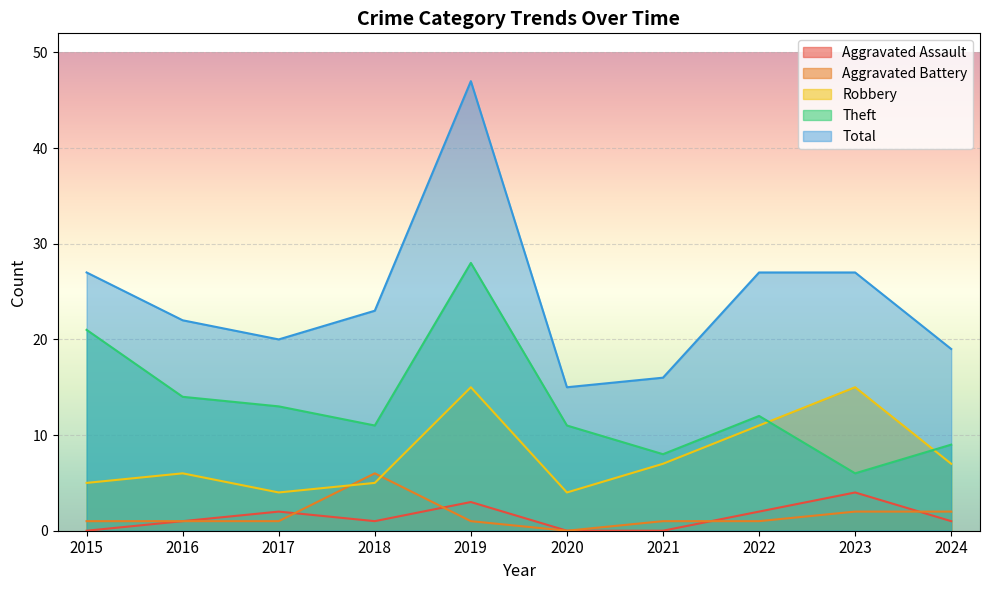

How many interior local valleys does the Robbery series have?

2